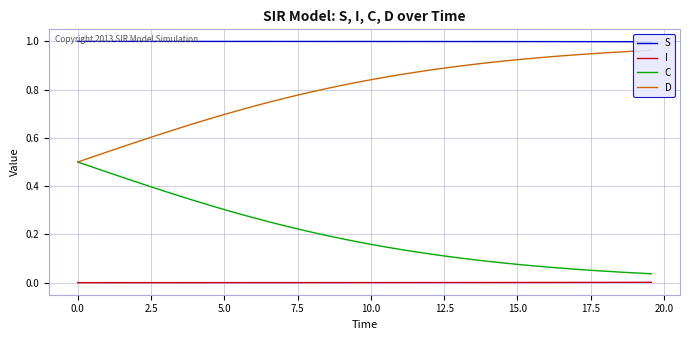

True or false: I and C cross at least once.

False